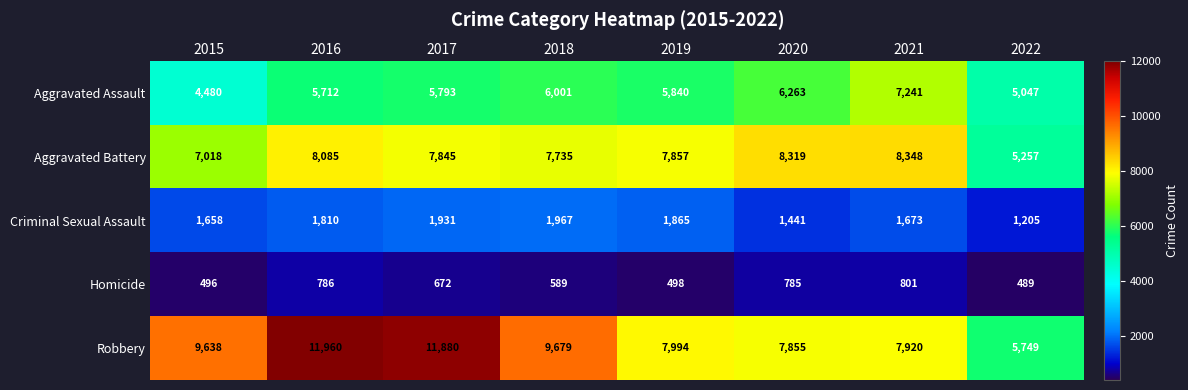

At which category is the sum across all series the highest?

2016